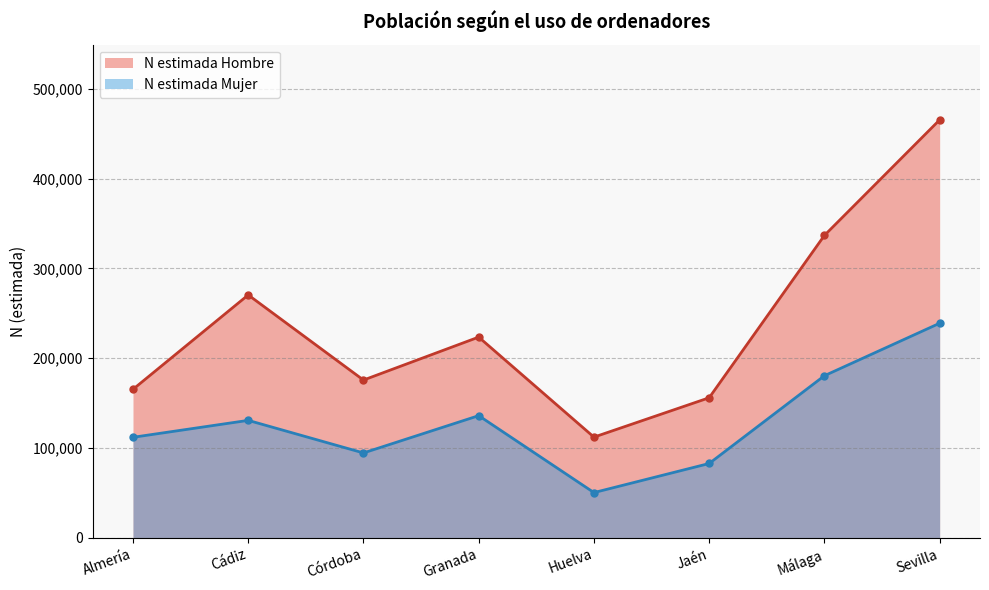

Which series has the widest spread of values?

N estimada Hombre